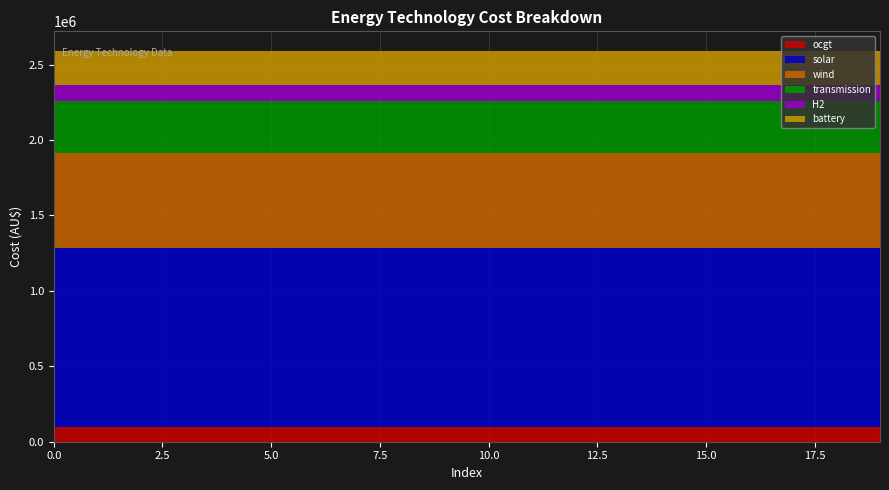

Reading left to right, extract all data points from this chart.

ocgt: 0=95992.2	1=95992.2	2=95992.2	3=95992.2	4=95992.2	5=95992.2	6=95992.2	7=95992.2	8=95992.2	9=95992.2	10=95992.2	11=95992.2	12=95992.2	13=95992.2	14=95992.2	15=95992.2	16=95992.2	17=95992.2	18=95992.2	19=95992.2
solar: 0=1190155.4	1=1190155.4	2=1190155.4	3=1190155.4	4=1190155.4	5=1190155.4	6=1190155.4	7=1190155.4	8=1190155.4	9=1190155.4	10=1190155.4	11=1190155.4	12=1190155.4	13=1190155.4	14=1190155.4	15=1190155.4	16=1190155.4	17=1190155.4	18=1190155.4	19=1190155.4
wind: 0=626600.3	1=626600.3	2=626600.3	3=626600.3	4=626600.3	5=626600.3	6=626600.3	7=626600.3	8=626600.3	9=626600.3	10=626600.3	11=626600.3	12=626600.3	13=626600.3	14=626600.3	15=626600.3	16=626600.3	17=626600.3	18=626600.3	19=626600.3
transmission: 0=342839.4	1=342839.4	2=342839.4	3=342839.4	4=342839.4	5=342839.4	6=342839.4	7=342839.4	8=342839.4	9=342839.4	10=342839.4	11=342839.4	12=342839.4	13=342839.4	14=342839.4	15=342839.4	16=342839.4	17=342839.4	18=342839.4	19=342839.4
H2: 0=111003.4	1=111003.4	2=111003.4	3=111003.4	4=111003.4	5=111003.4	6=111003.4	7=111003.4	8=111003.4	9=111003.4	10=111003.4	11=111003.4	12=111003.4	13=111003.4	14=111003.4	15=111003.4	16=111003.4	17=111003.4	18=111003.4	19=111003.4
battery: 0=223742.8	1=223742.8	2=223742.8	3=223742.8	4=223742.8	5=223742.8	6=223742.8	7=223742.8	8=223742.8	9=223742.8	10=223742.8	11=223742.8	12=223742.8	13=223742.8	14=223742.8	15=223742.8	16=223742.8	17=223742.8	18=223742.8	19=223742.8